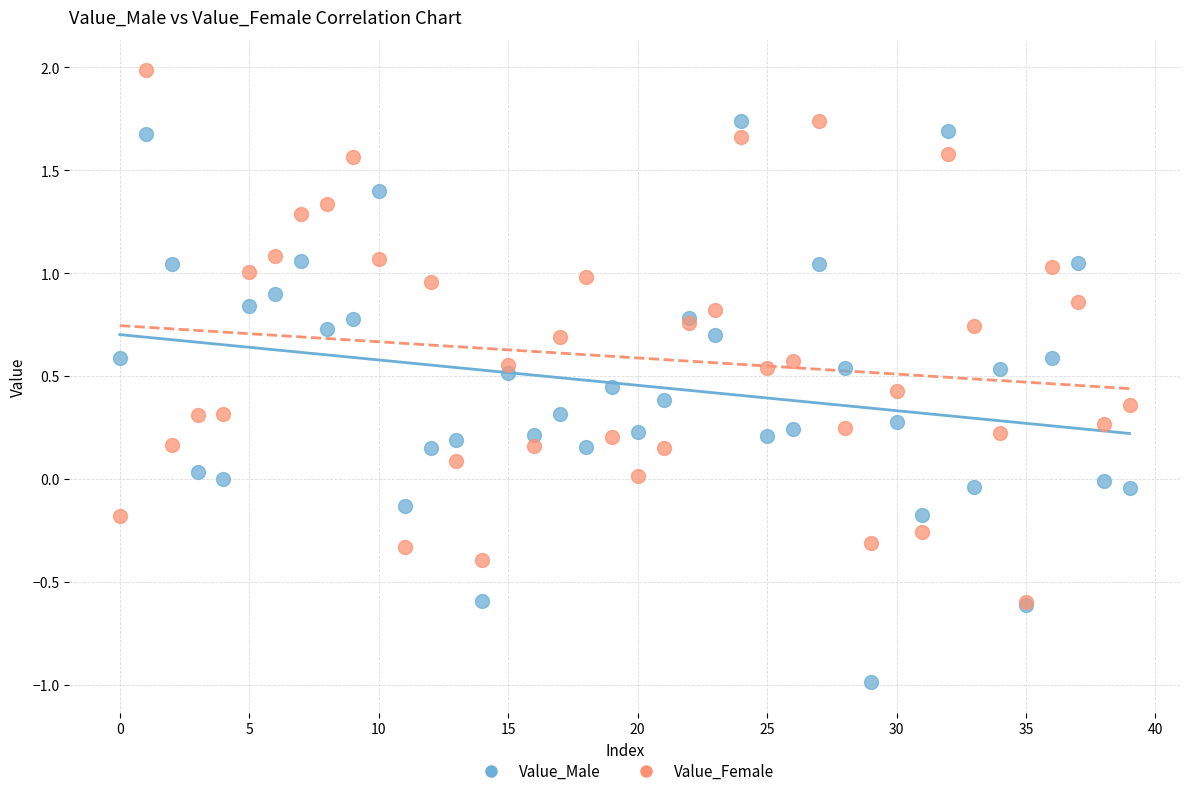

What are all the series names shown in the legend?

Value_Male, Value_Female